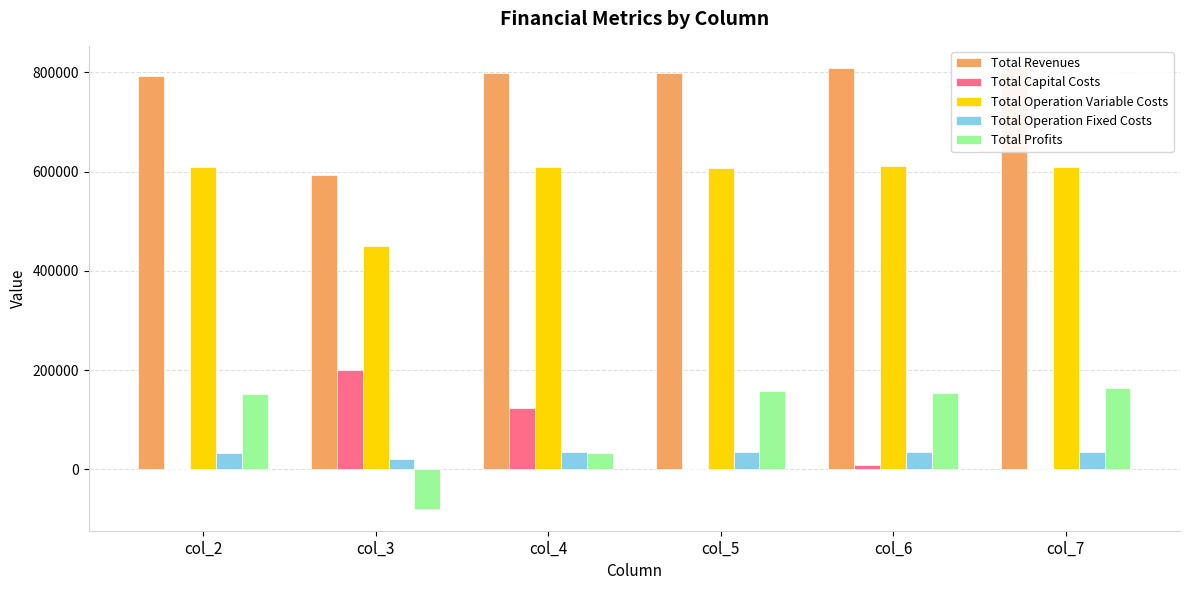

What is the sum of the Total Profits values at col_5 and col_3?

79054.3